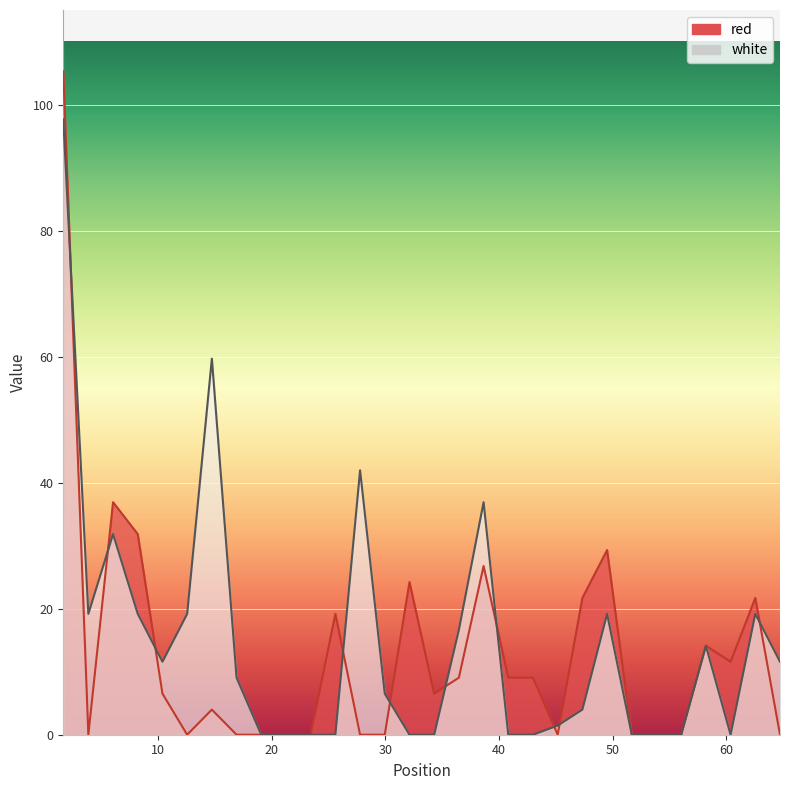

How many categories are shown in the chart?

30